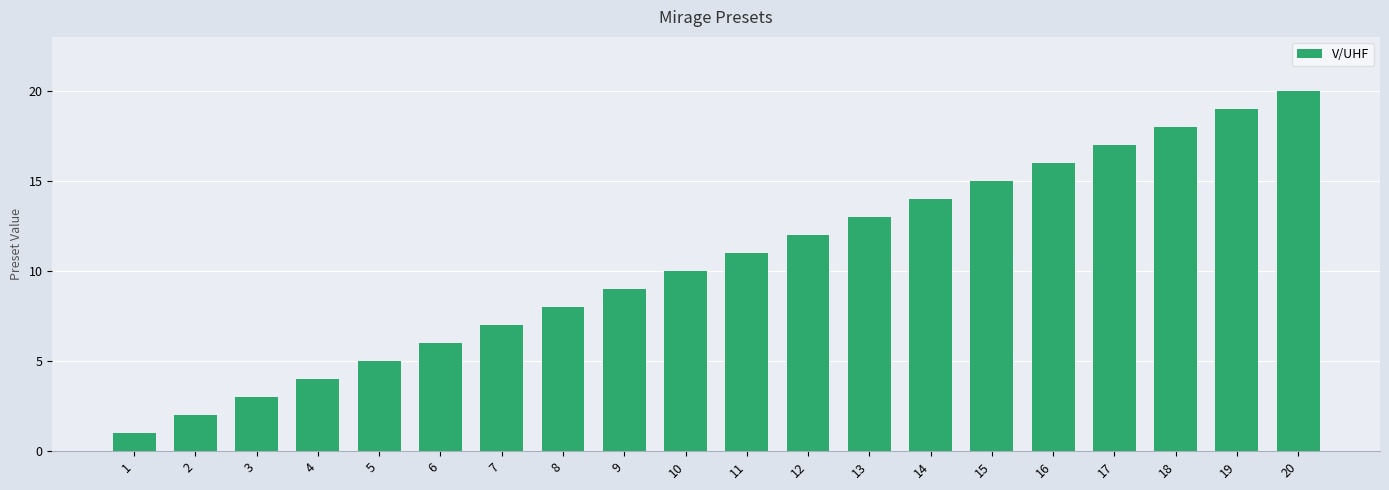

What is the change in value from 1 to 9?

+8